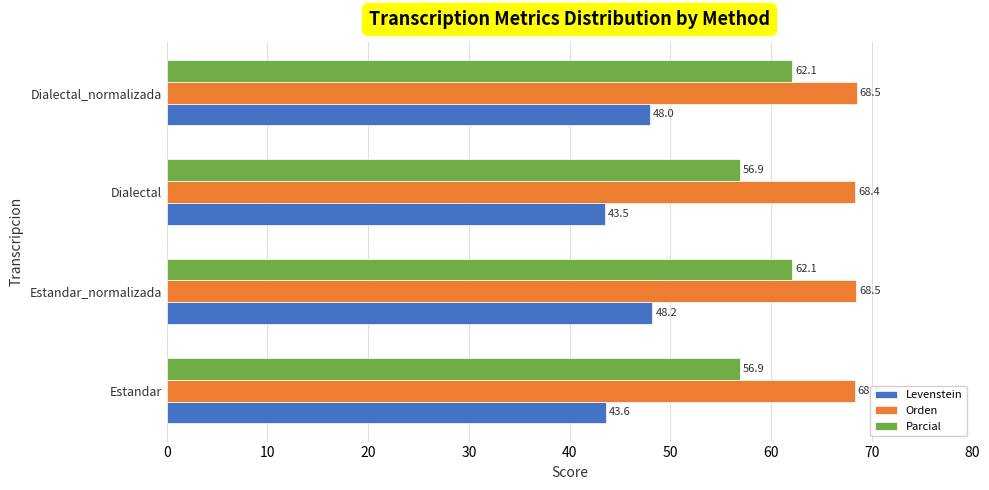

What are all the series names shown in the legend?

Levenstein, Orden, Parcial